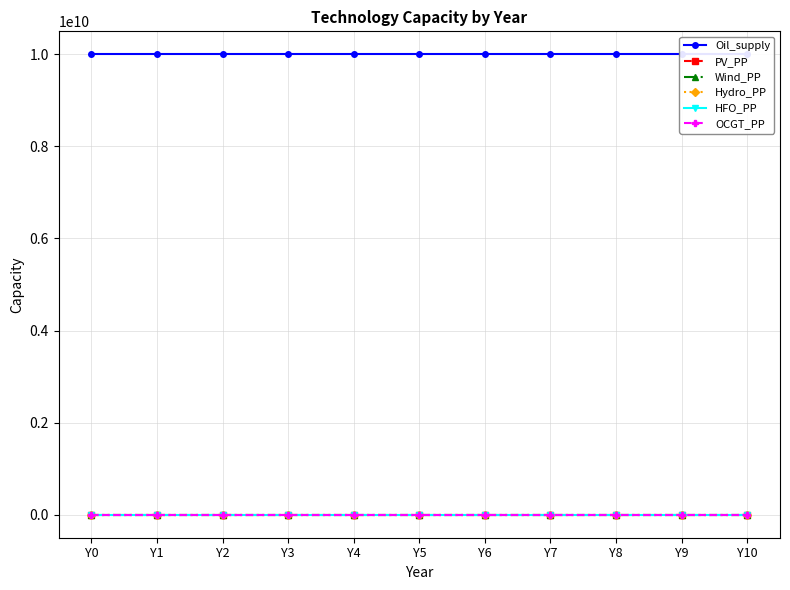

At how many categories does at least one series exceed 525351469?

11